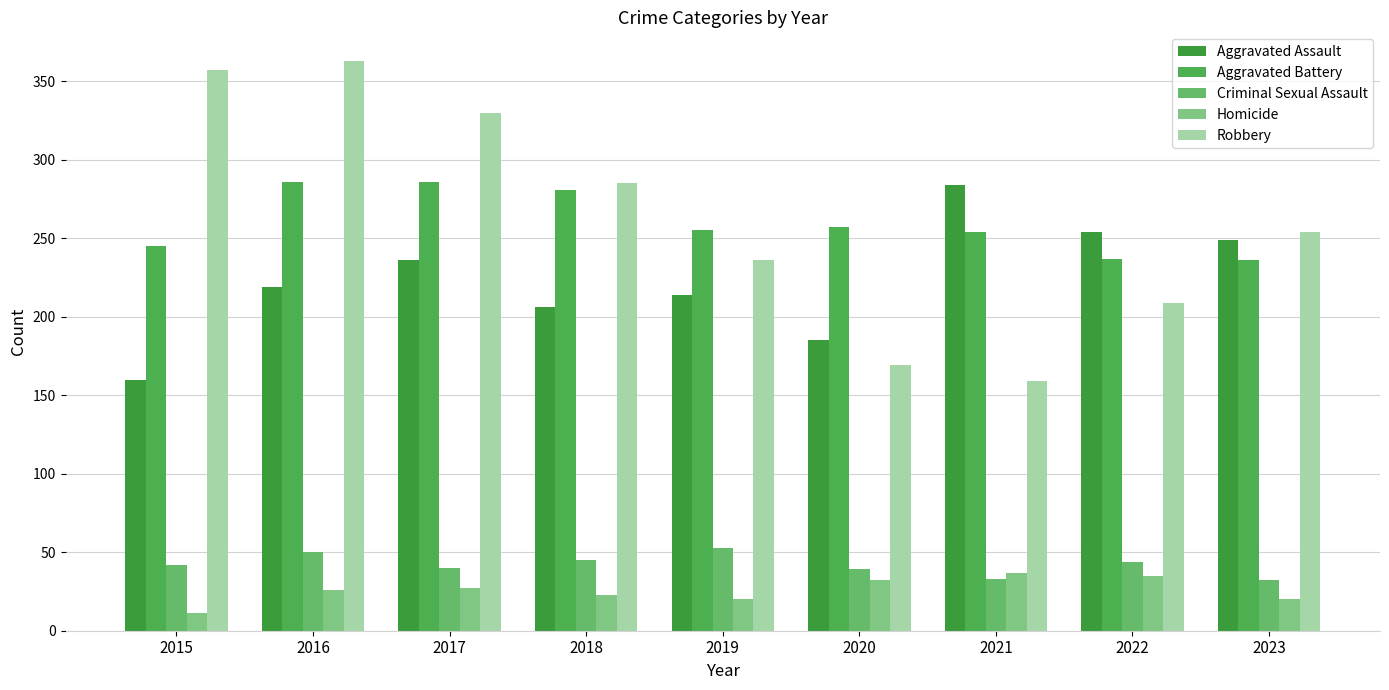

What is the value of the Homicide bar at the 3rd from the left?

27